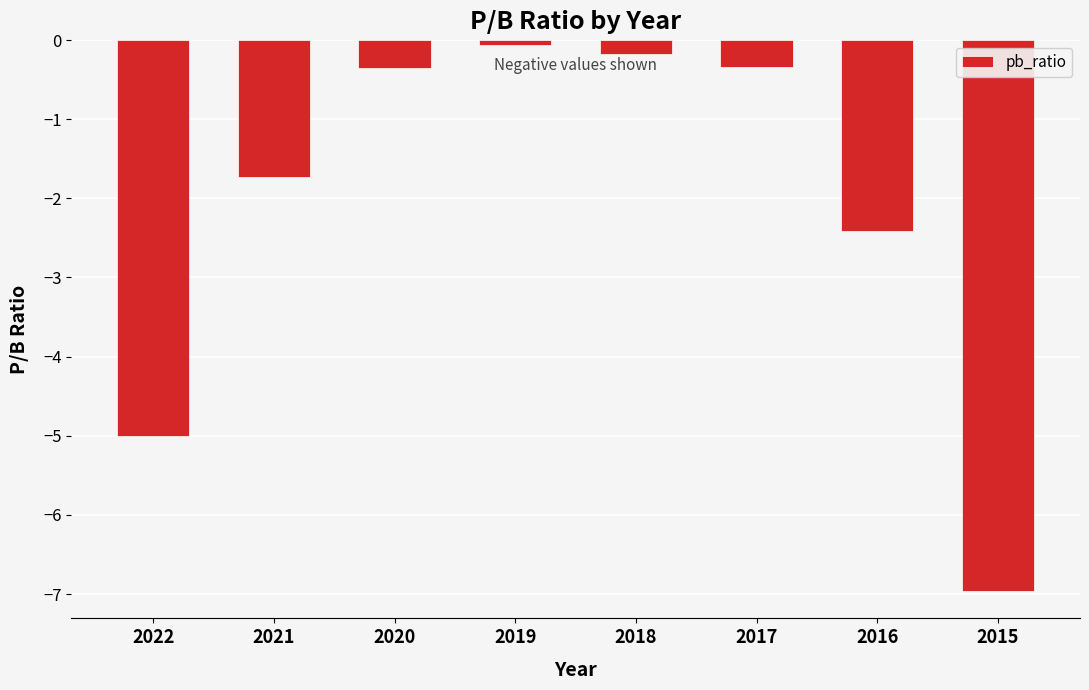

What is the sum of the values at 2021 and 2019?

-1.8